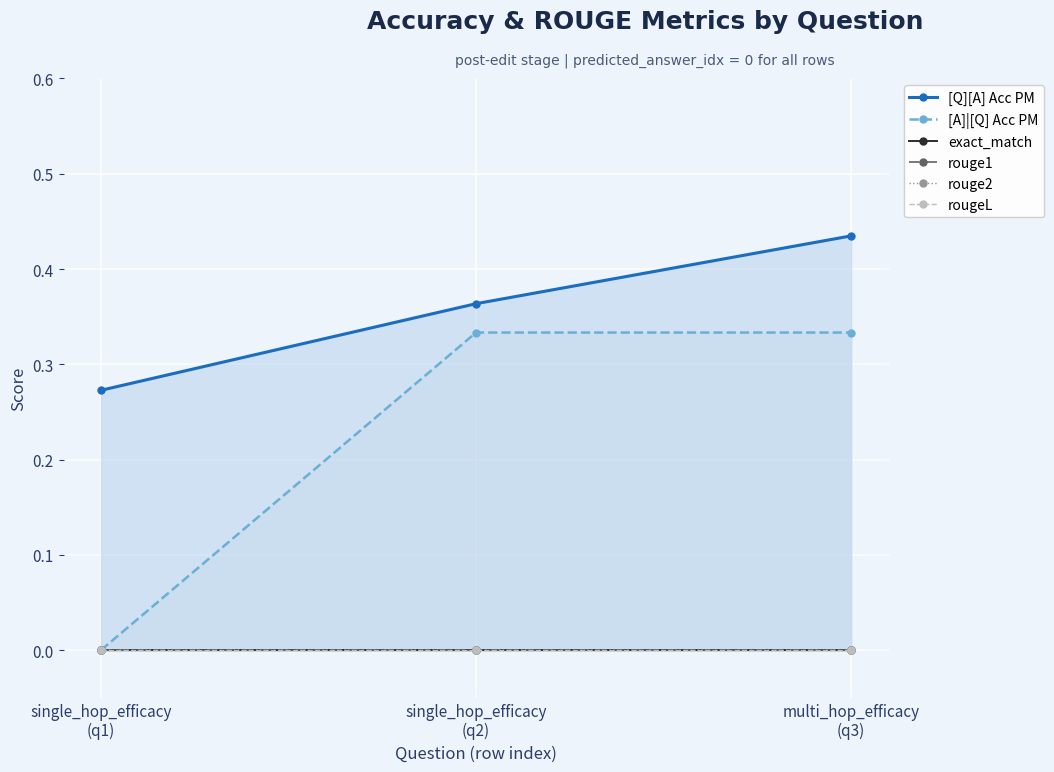

Reading left to right, list all the values displayed in this chart.

[Q][A] Acc PM: 0.3	0.4	0.4
[A]|[Q] Acc PM: 0.0	0.3	0.3
exact_match: 0.0	0.0	0.0
rouge1: 0.0	0.0	0.0
rouge2: 0.0	0.0	0.0
rougeL: 0.0	0.0	0.0